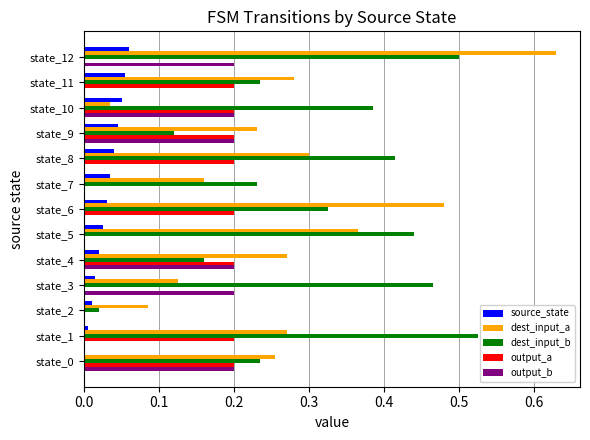

Which category has the highest value in the dest_input_a series?

state_12